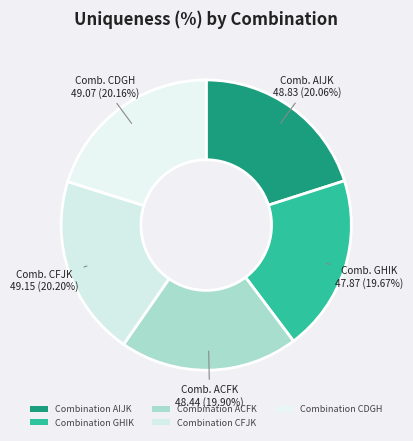

What is the smallest slice in the pie chart?

Combination GHIK